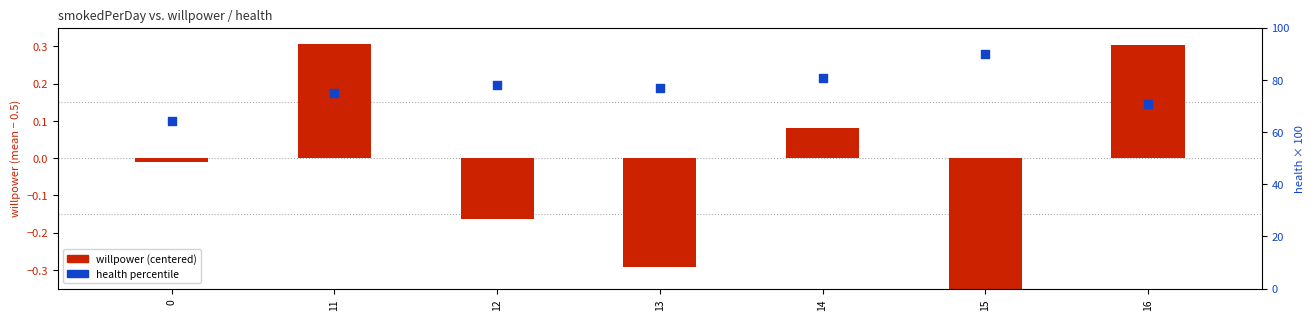

What is the total value across all series at 15?

89.7